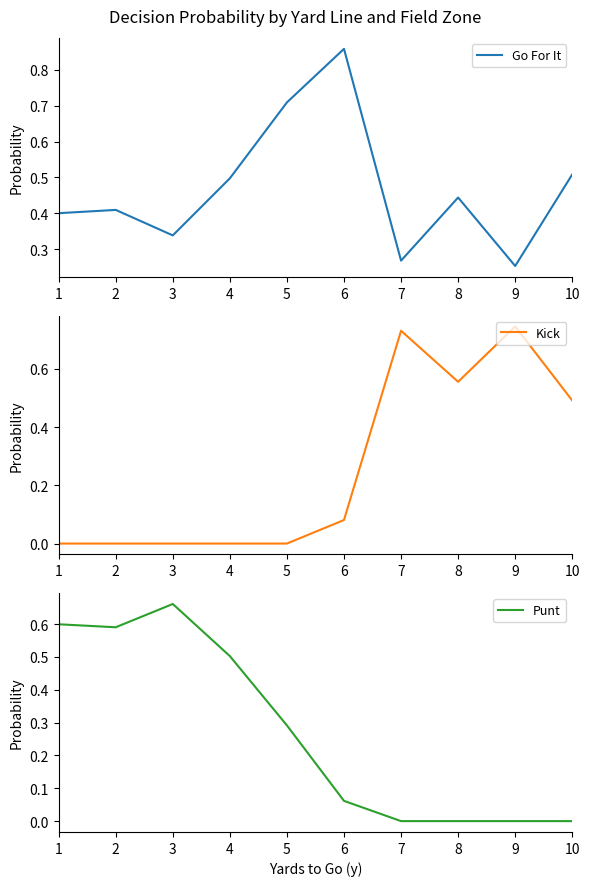

How many data points does each series have?

10